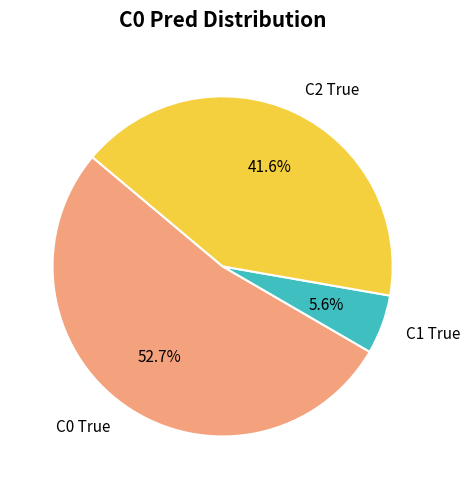

How many segments does this pie chart have?

3